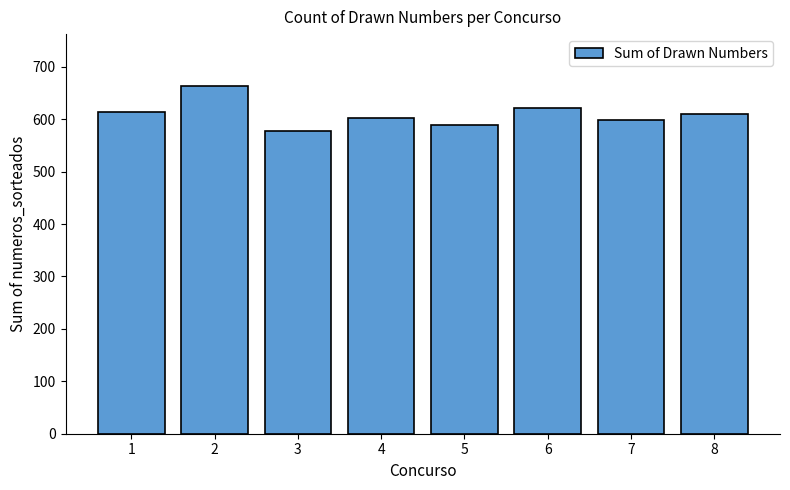

Approximately how many times larger is the value at 8 compared to 5?

1.0